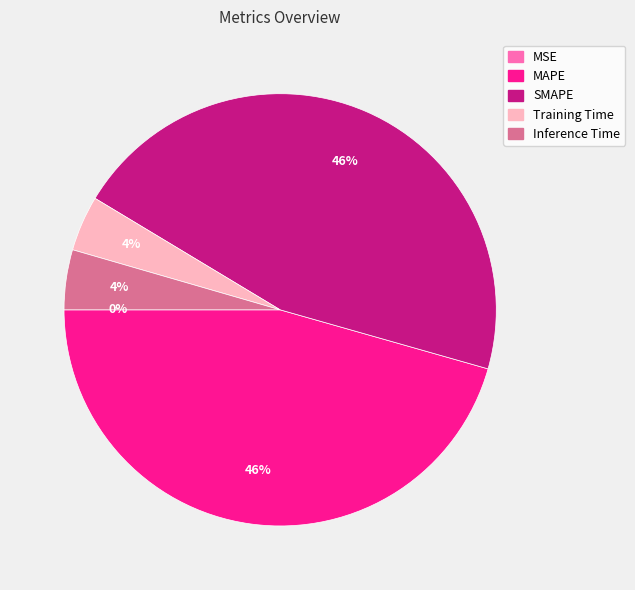

To the nearest percent, what percentage of the pie is Training Time?

4%